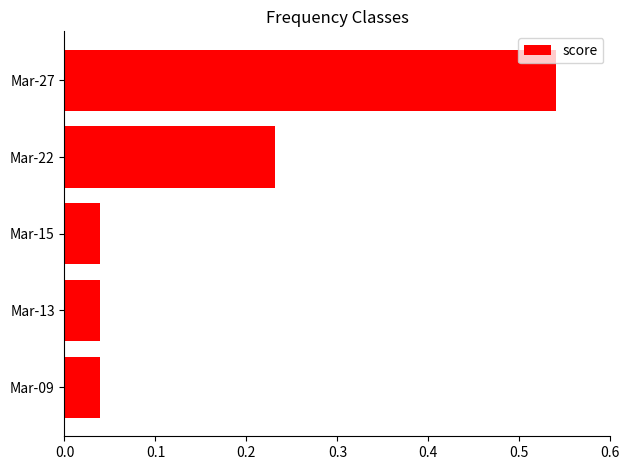

Which label corresponds to the largest value in the chart?

Mar-27